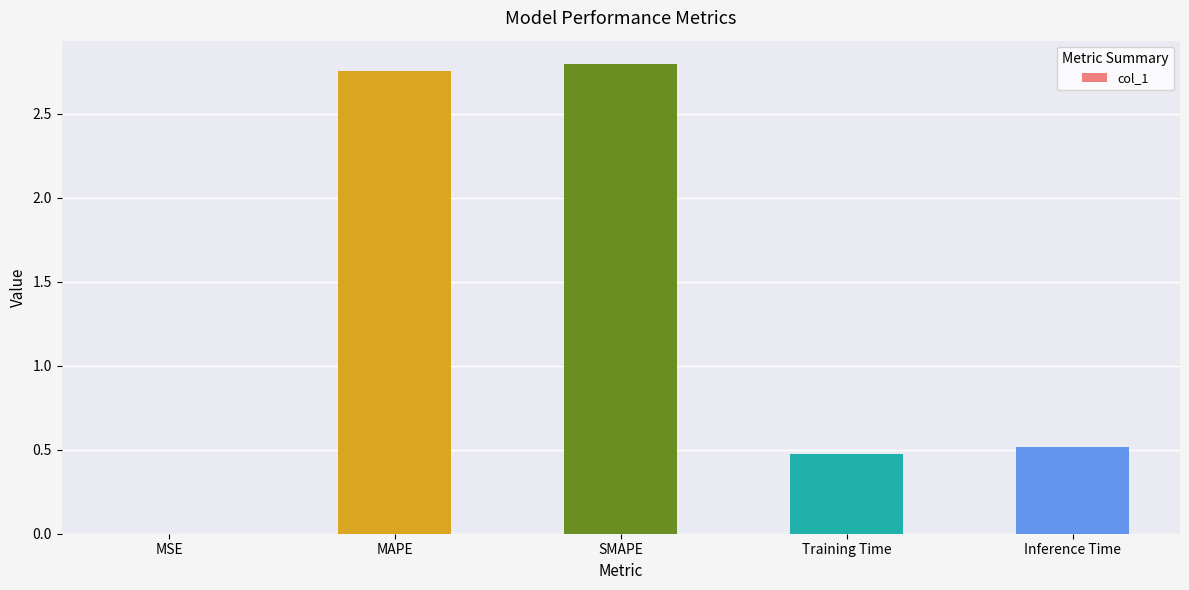

True or false: the data shows 2.8 at MAPE.

True